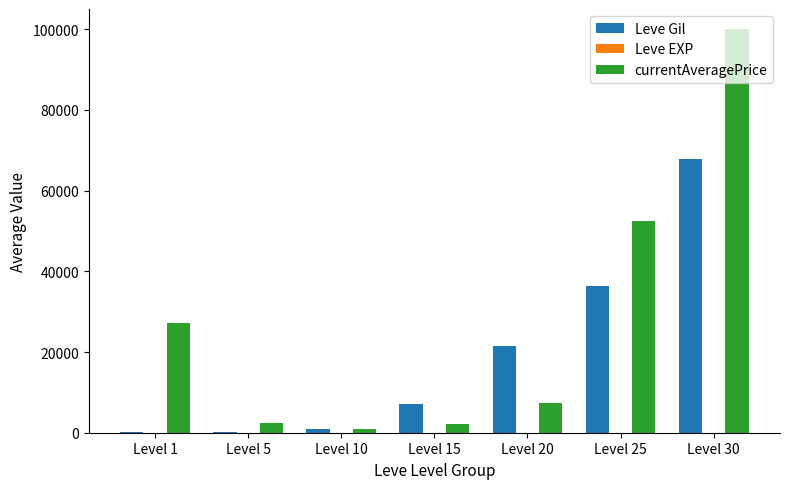

How many categories are shown in the chart?

7